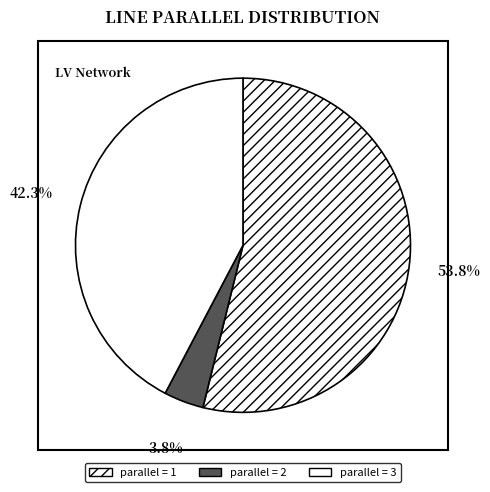

To the nearest percent, what is the difference between the largest and smallest slice percentages?

50%